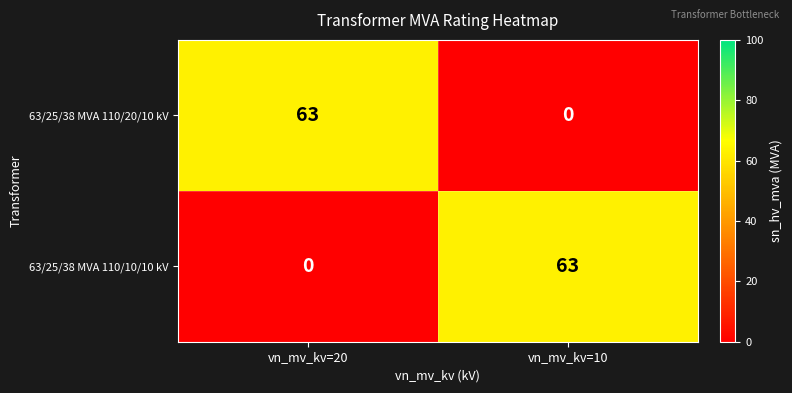

Reading right to left, extract all data points from this chart.

63/25/38 MVA 110/20/10 kV: 0	63
63/25/38 MVA 110/10/10 kV: 63	0